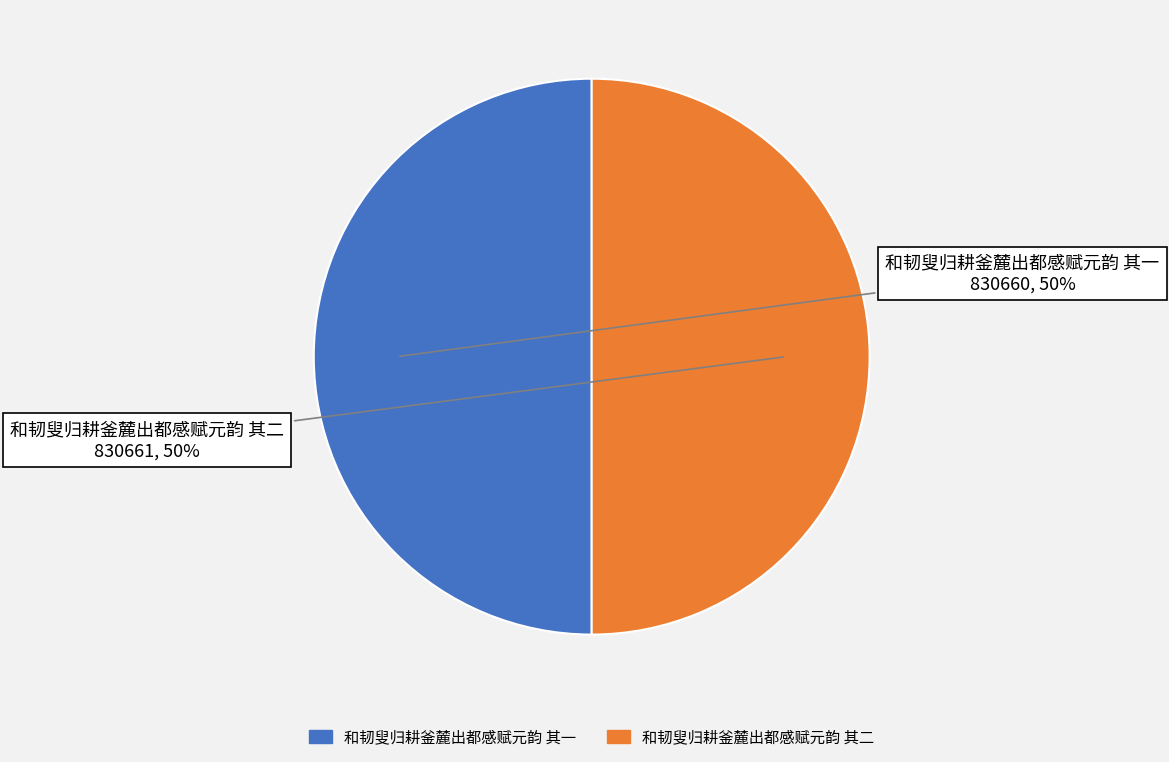

The 和韧叟归耕釜麓出都感赋元韵 其二 slice represents 41% of the pie. True or false?

False